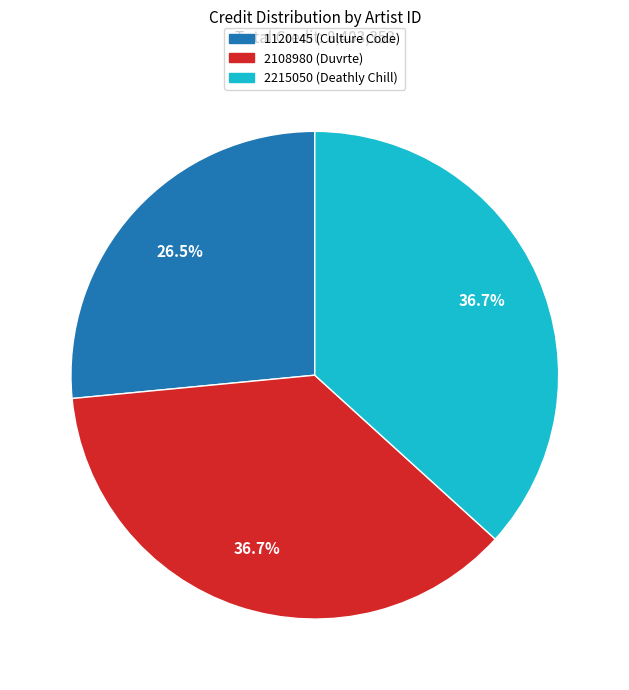

Which slice is the smallest?

1120145